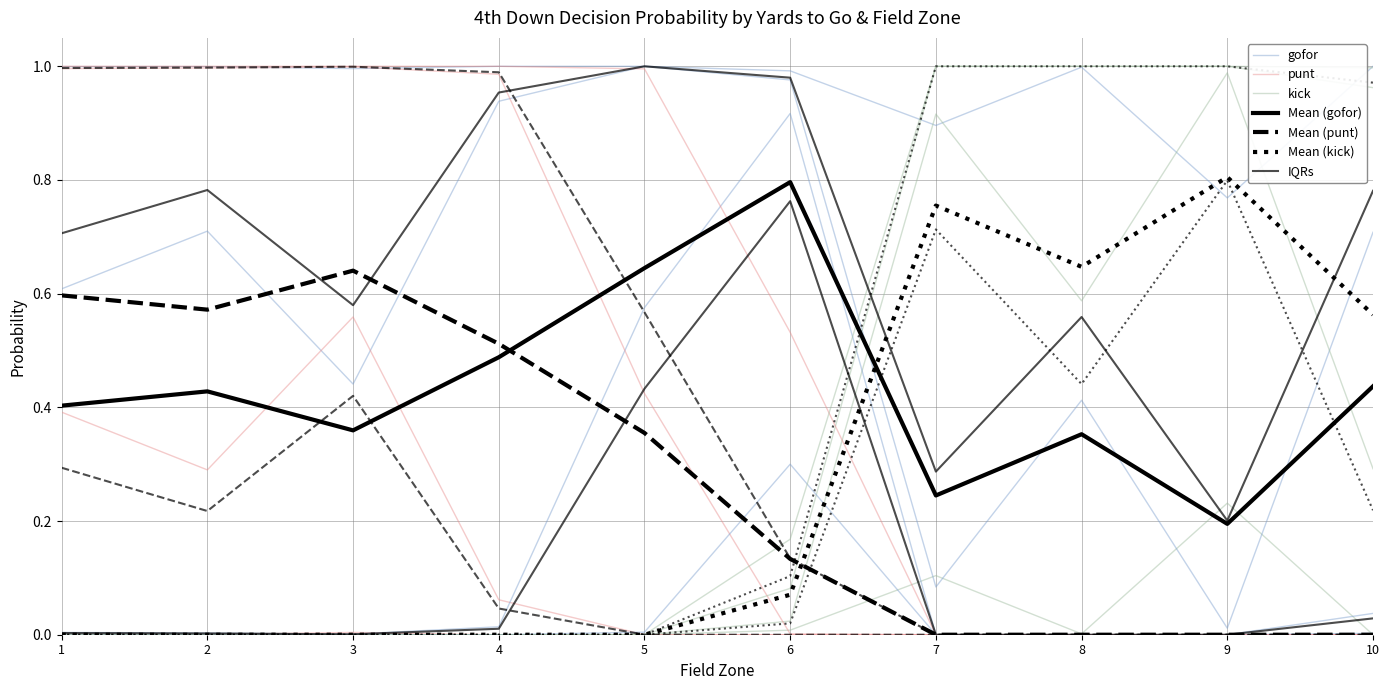

What is the difference between the highest and lowest values at 0?

1.0